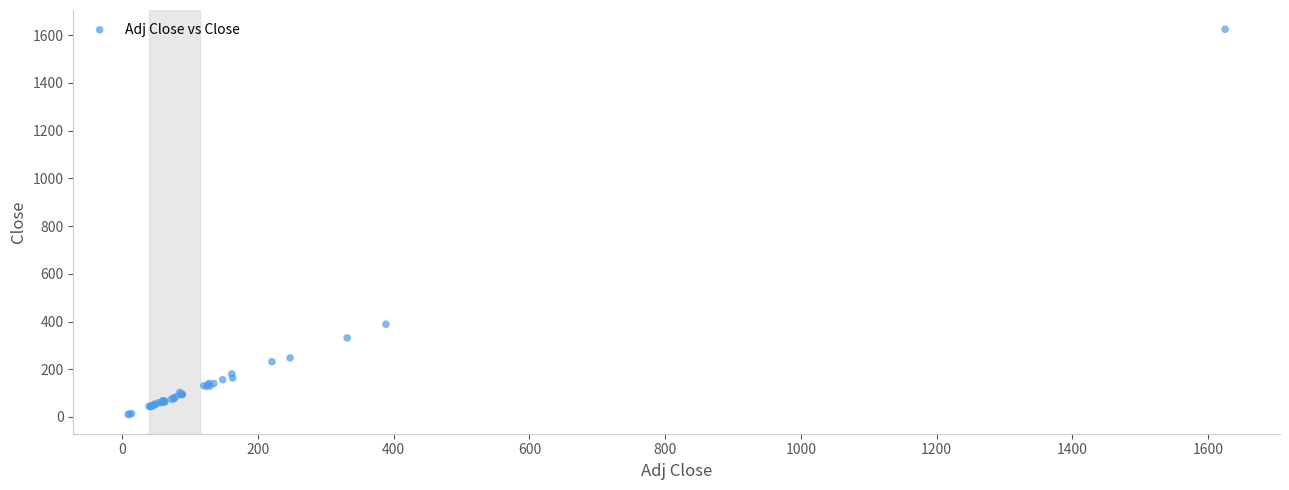

What Y value in the scatter plot is closest to 817?

388.6